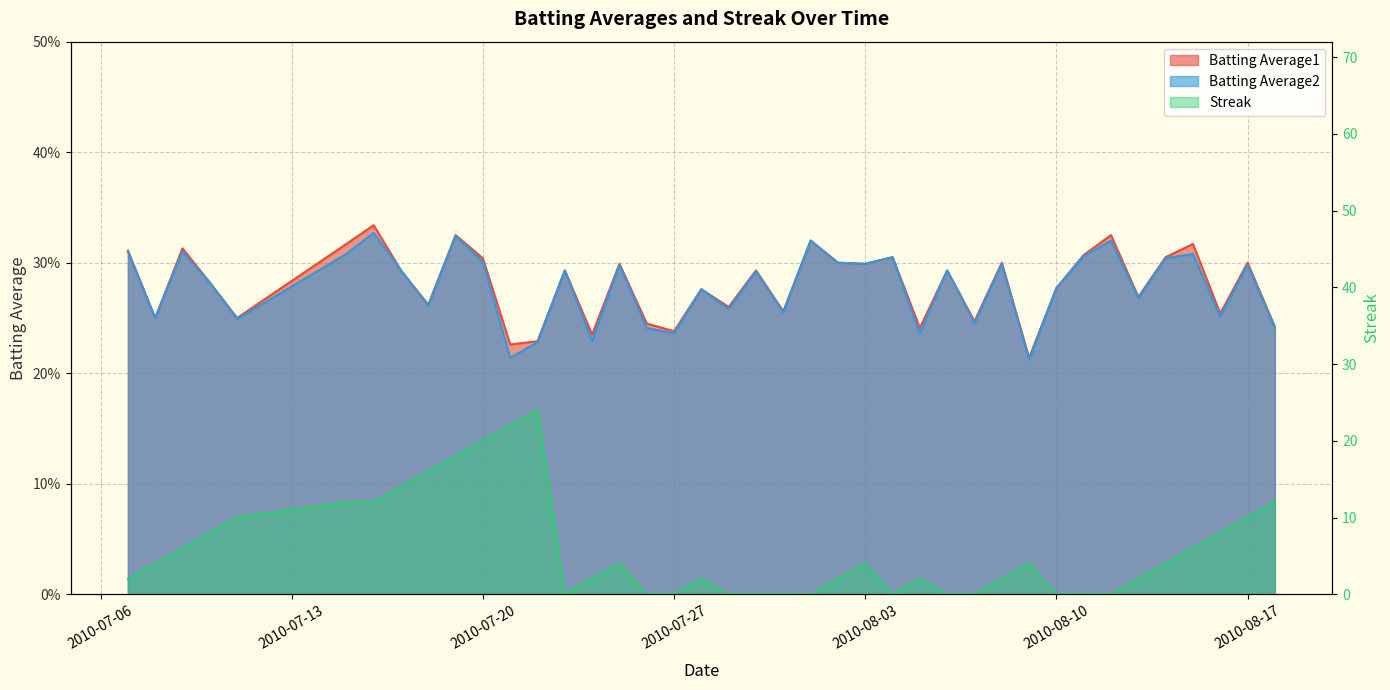

Where is Streak nearest to the value 12?

2010-07-15